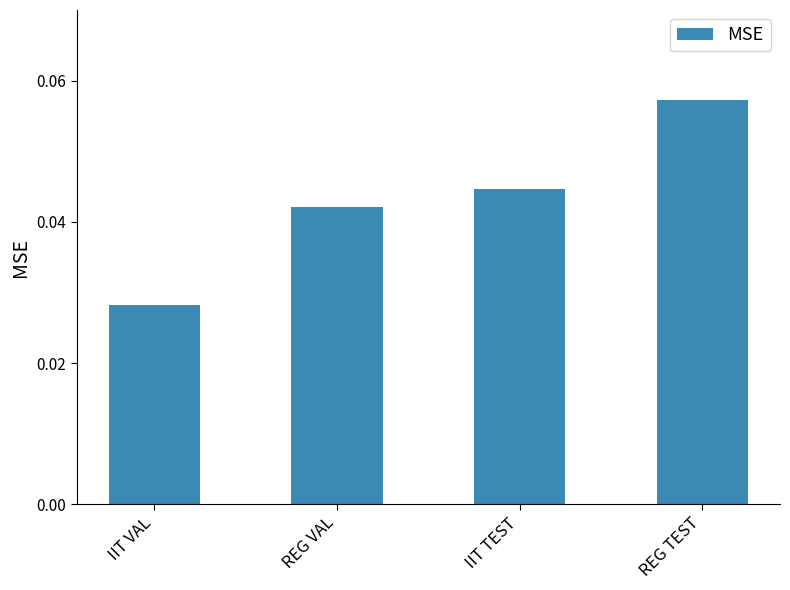

Is it true that the value at REG VAL is 0.1?

False